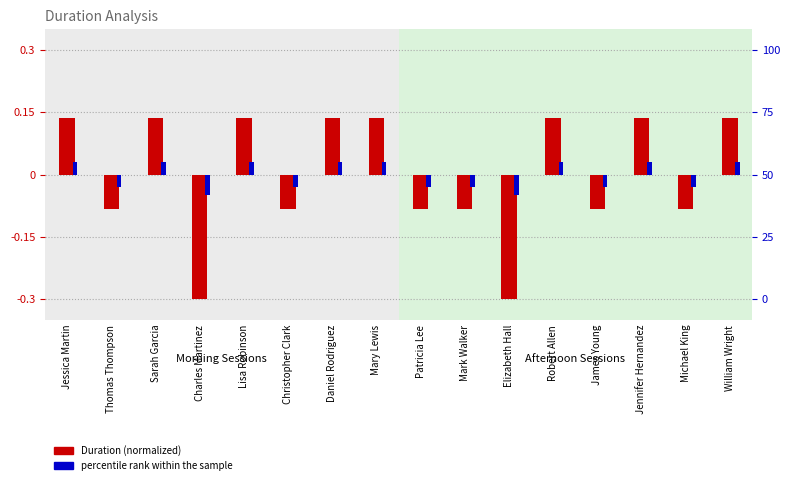

Which series changed the most between Patricia Lee and Michael King?

Duration (normalized)